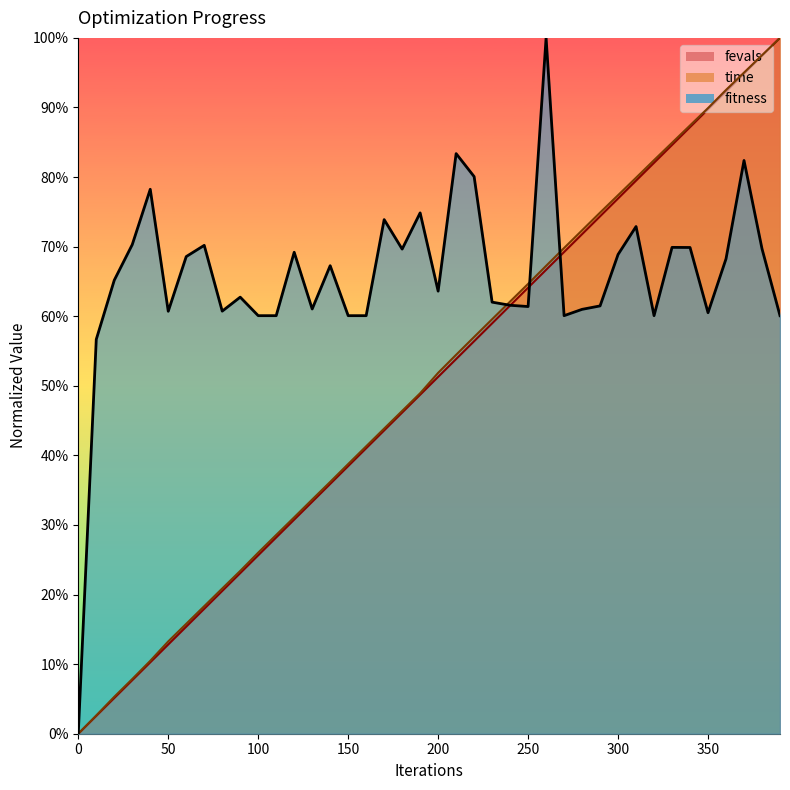

Between 30 and 280, which series saw the biggest shift?

time